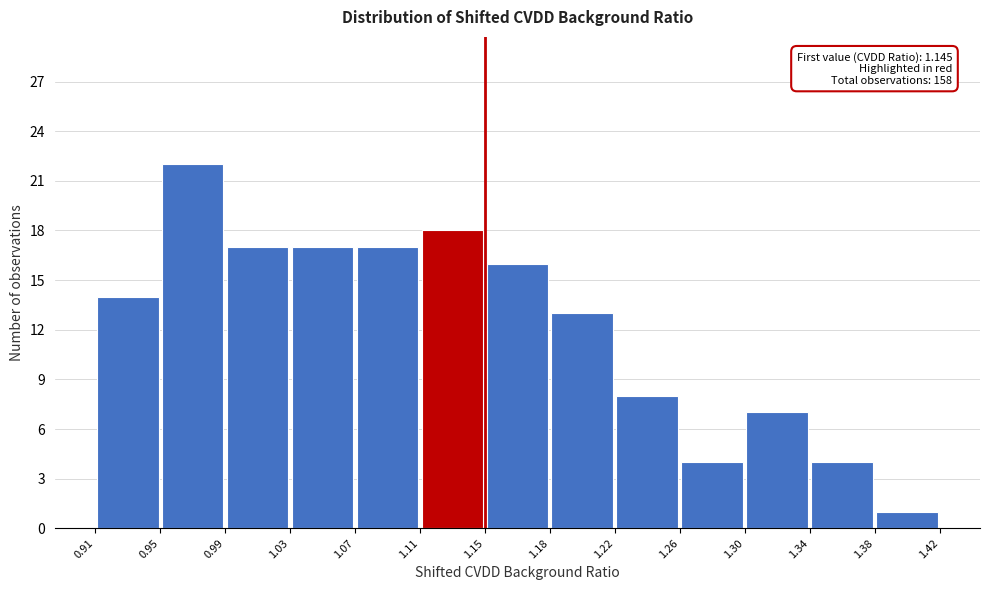

Which range on the x-axis has the tallest bar?

0.95 to 0.99